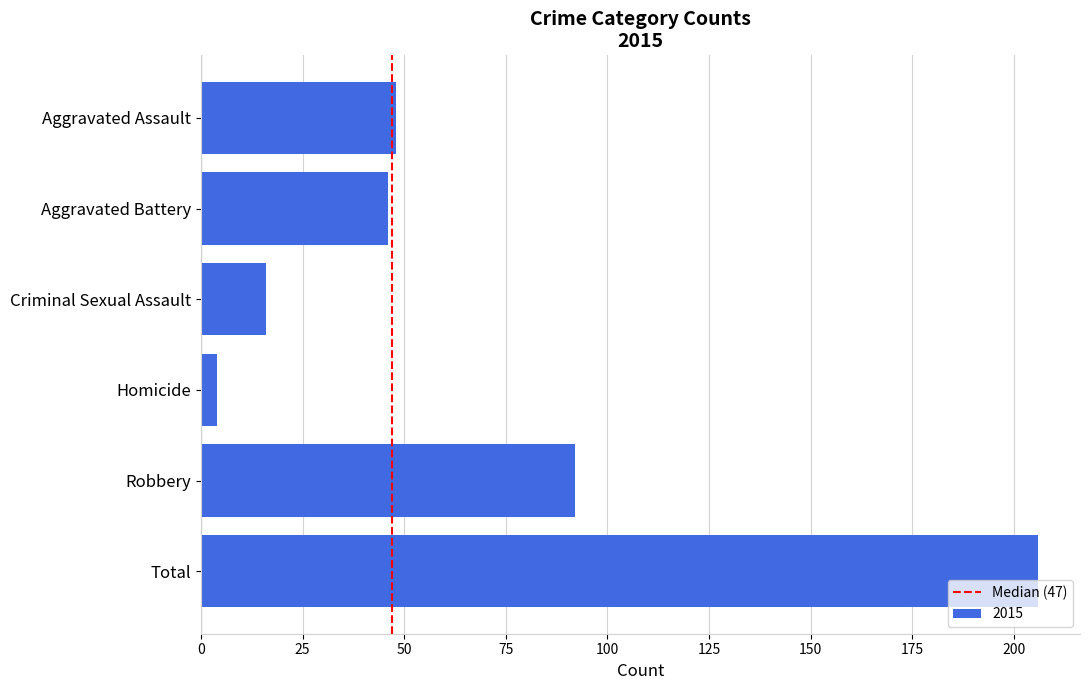

Count the number of data series in this chart.

1